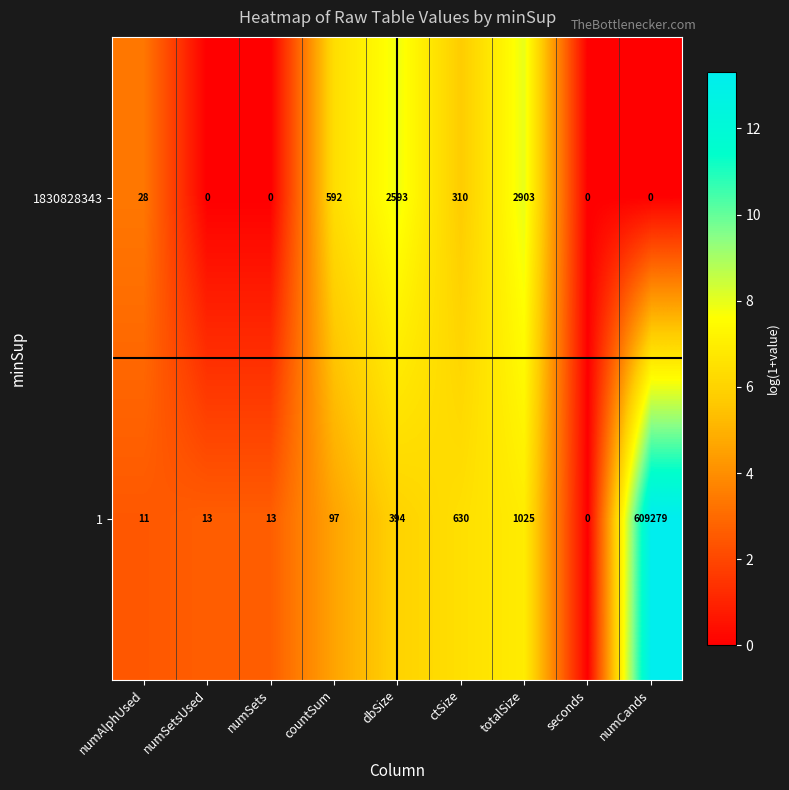

What is the approximate value of 1 at countSum, to the nearest 50?

100